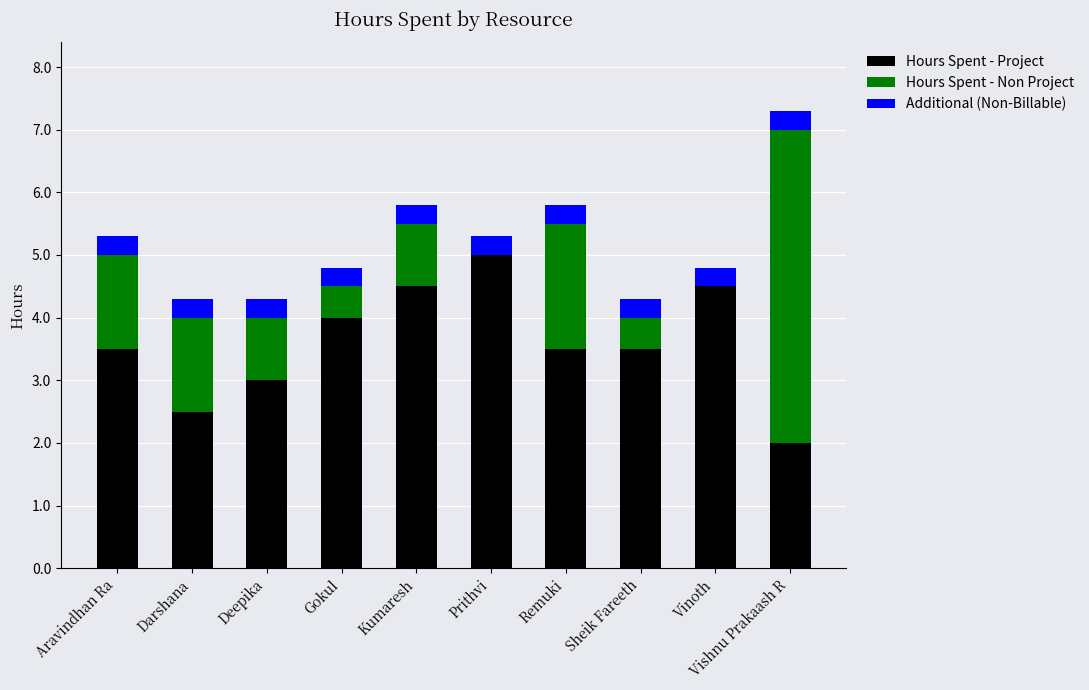

Are the bars grouped side by side (vs. stacked)?

No